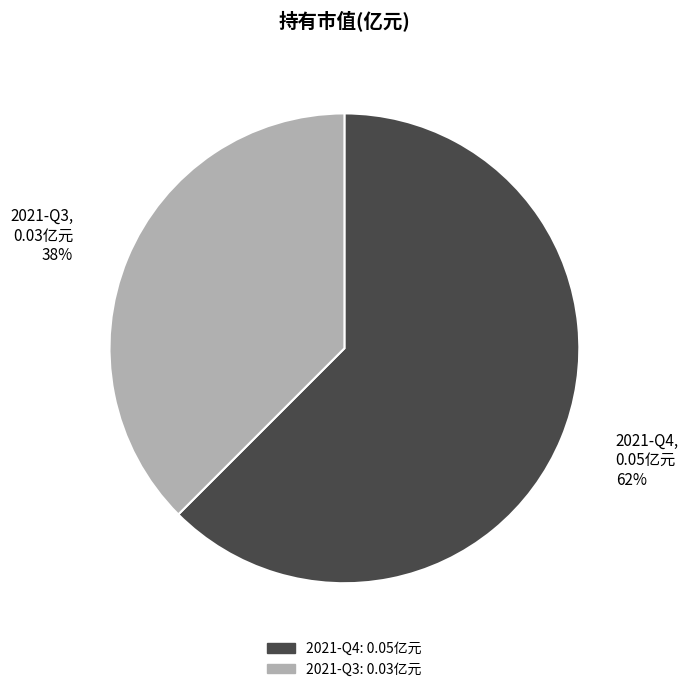

To the nearest percent, what is the average slice percentage?

50%